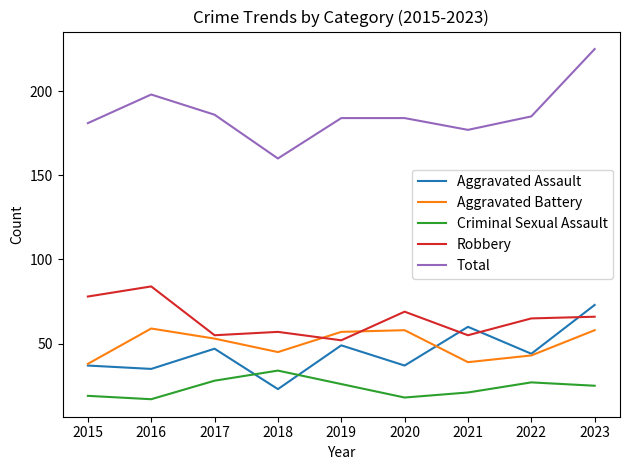

True or false: Total and Criminal Sexual Assault intersect in this chart.

False